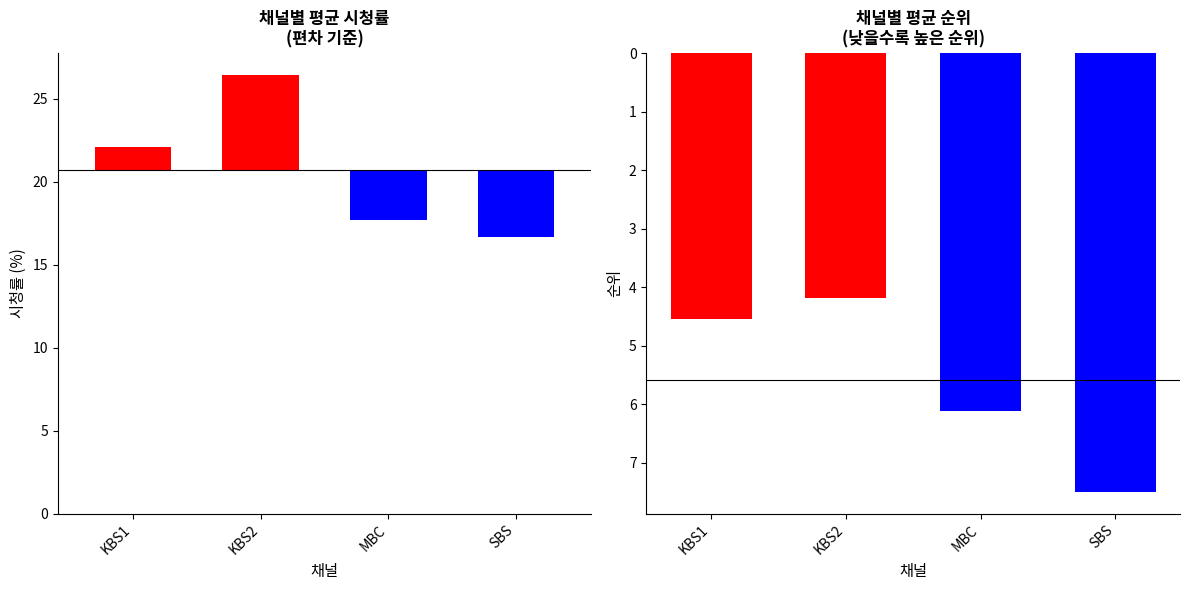

Count the number of data series in this chart.

2